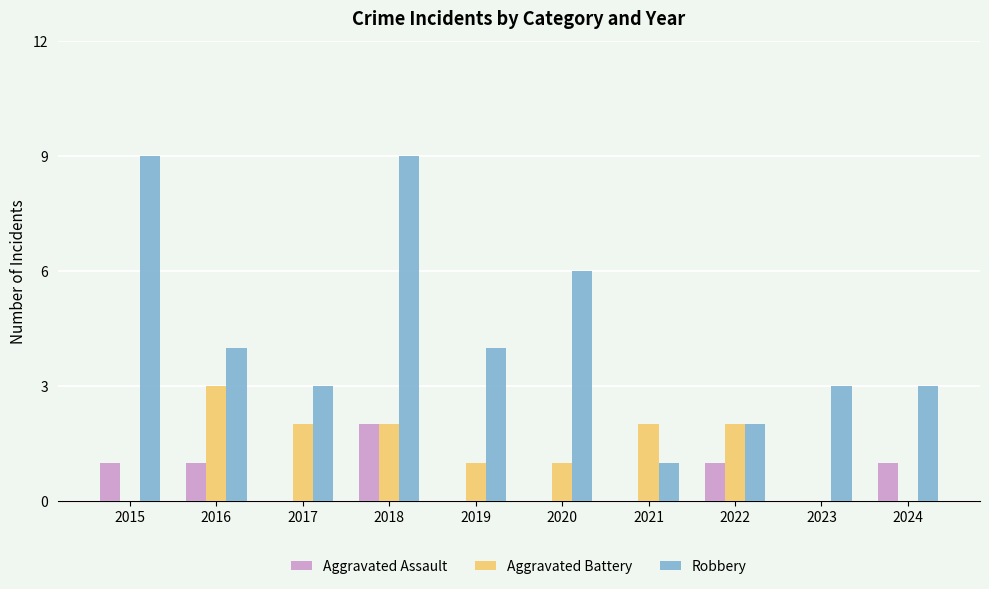

What is the approximate value of Aggravated Battery at 2021?

2